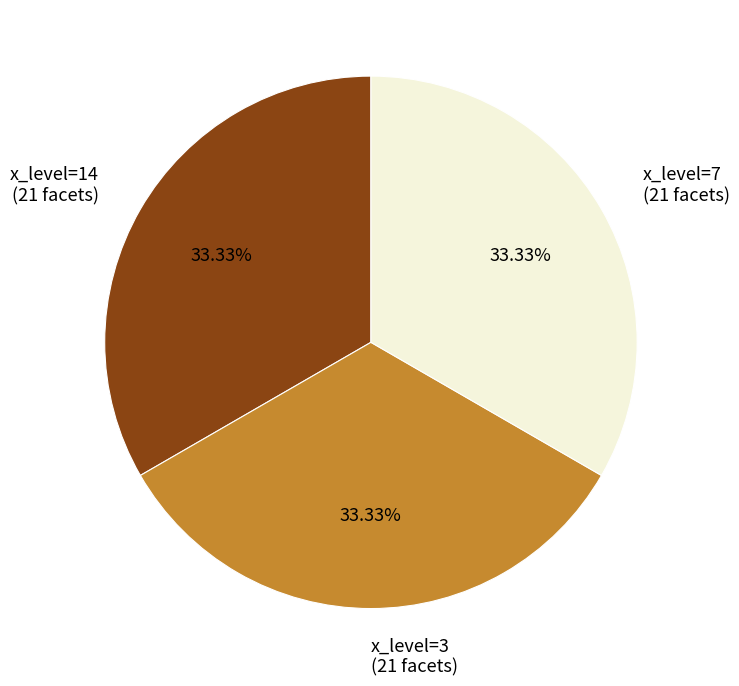

Is x_level=7 (21 facets) the majority of the pie?

No